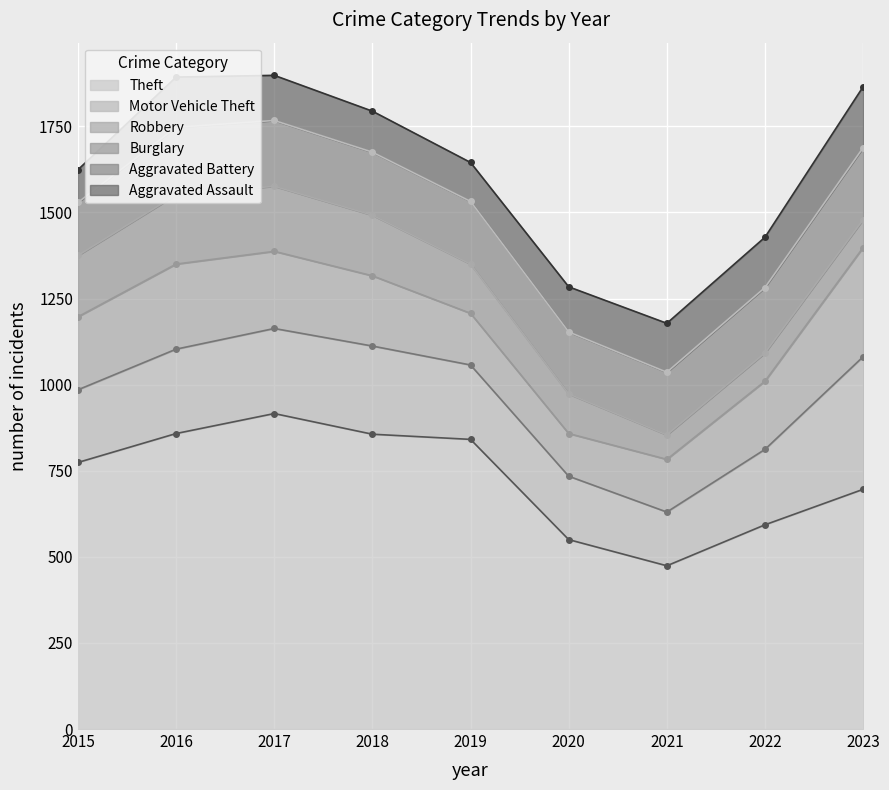

Between 2019 and 2020, which series saw the biggest shift?

Theft